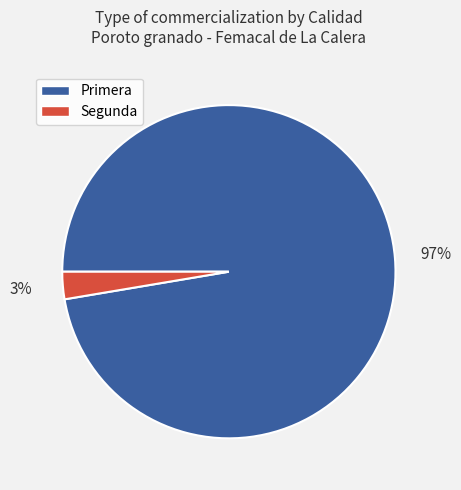

Between Primera and Segunda, which is larger?

Primera